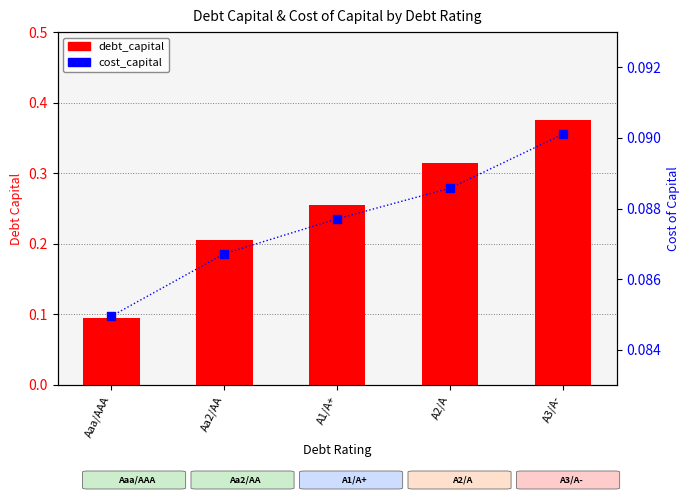

What are all the series names shown in the legend?

debt_capital, cost_capital